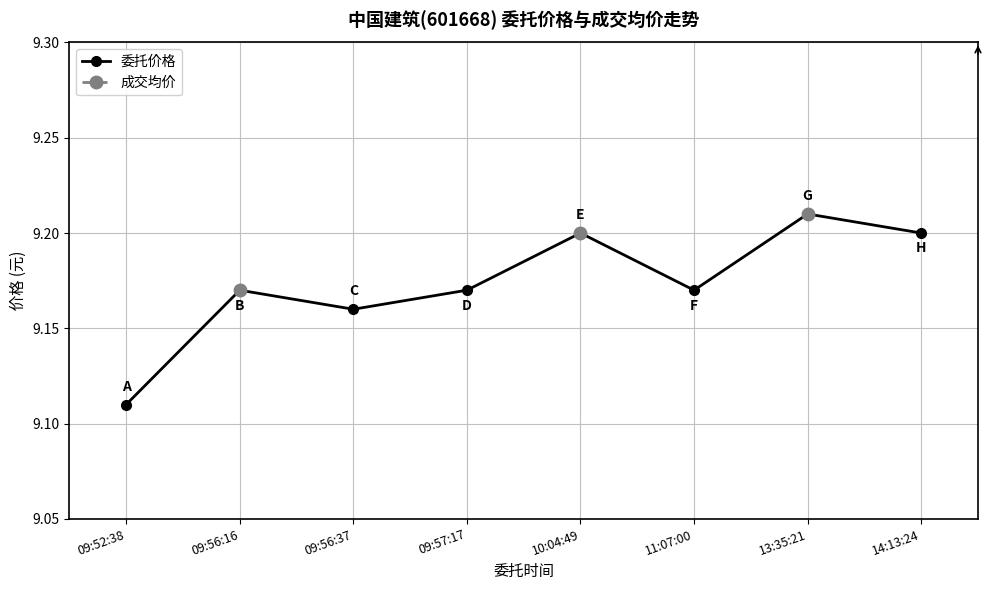

Read the 委托价格 value at 14:13:24.

9.2